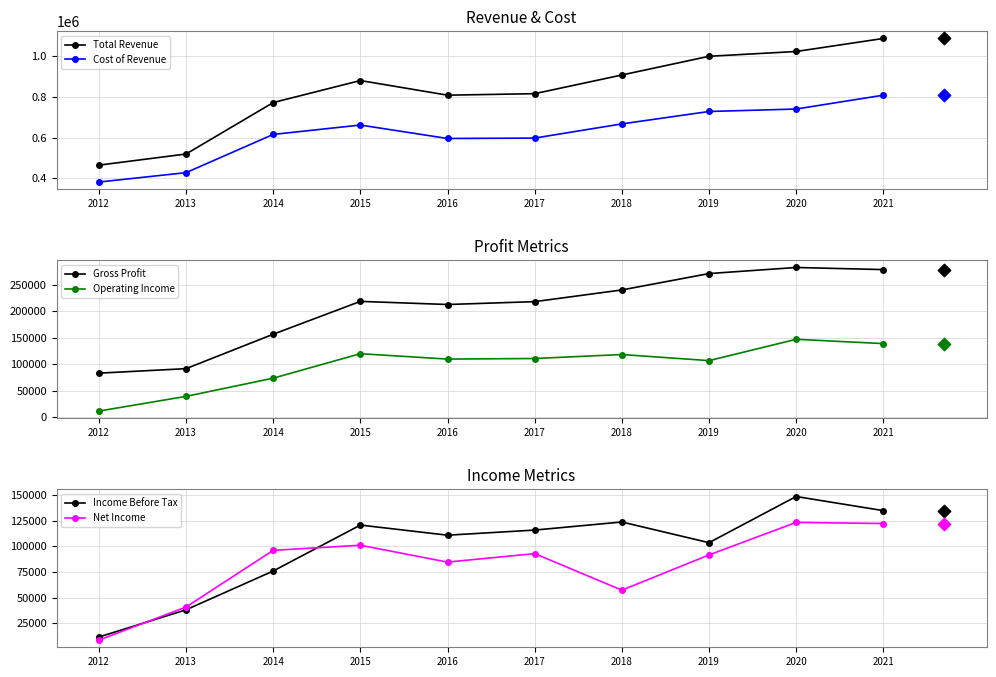

At how many categories does at least one series exceed 636630?

8